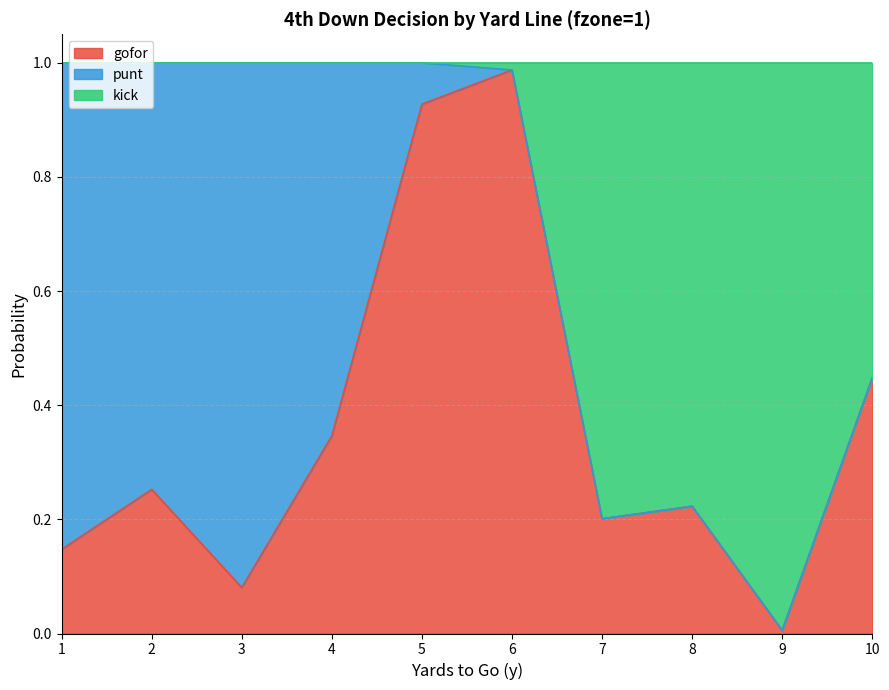

Rank the categories by gofor value from highest to lowest.

6, 5, 10, 4, 2, 8, 7, 1, 3, 9